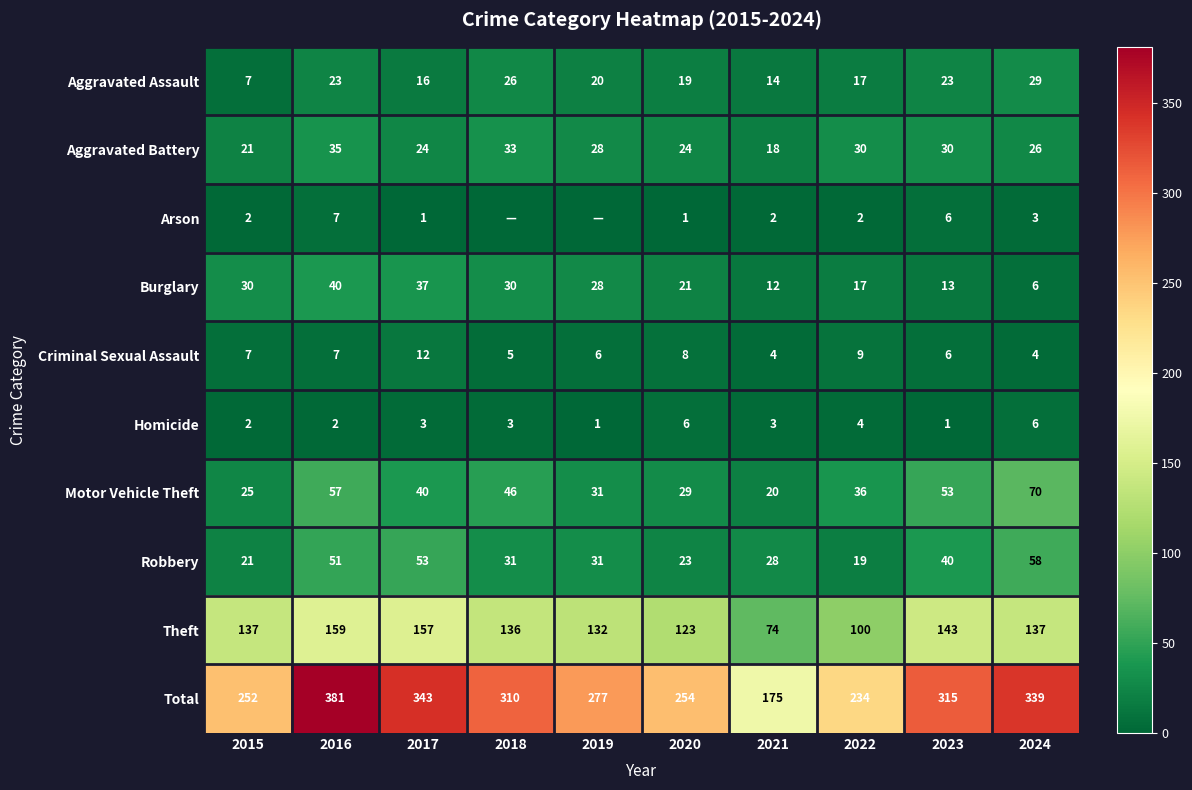

What is the minimum value for Burglary?

6